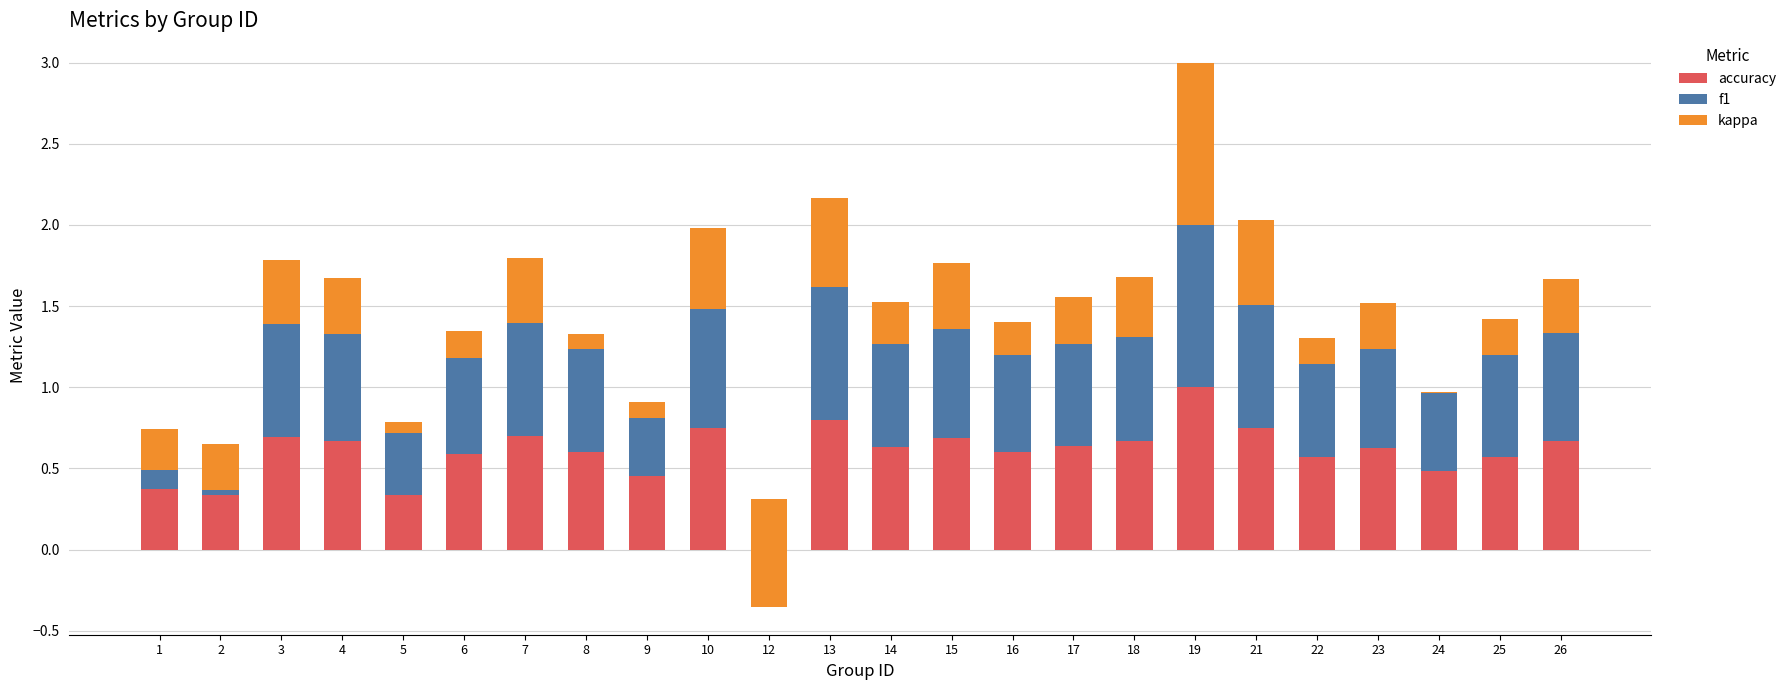

At which label is accuracy closest to 0?

12